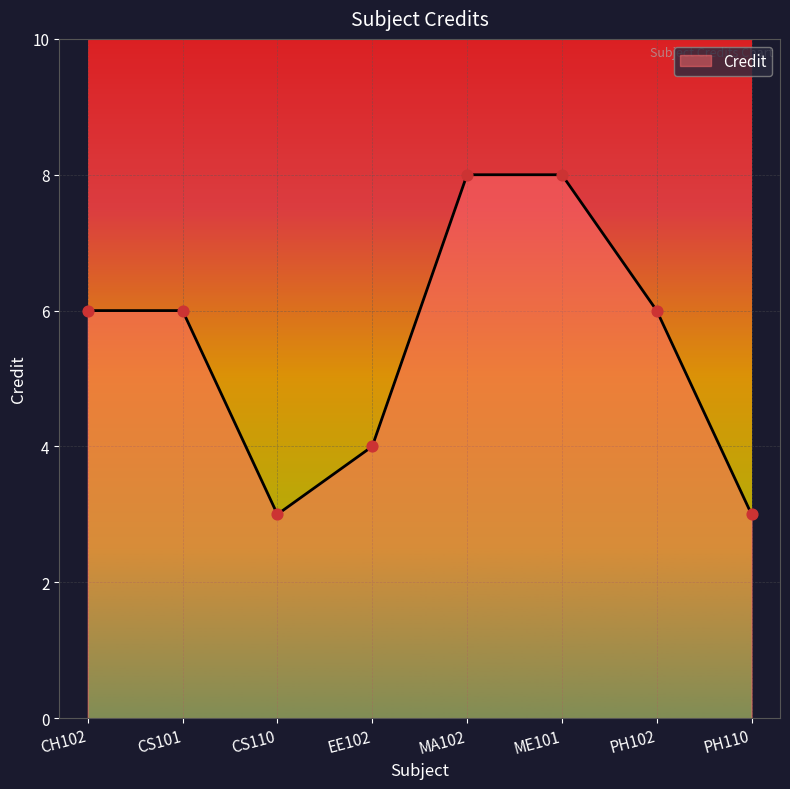

Between ME101 and PH110, which is larger?

ME101